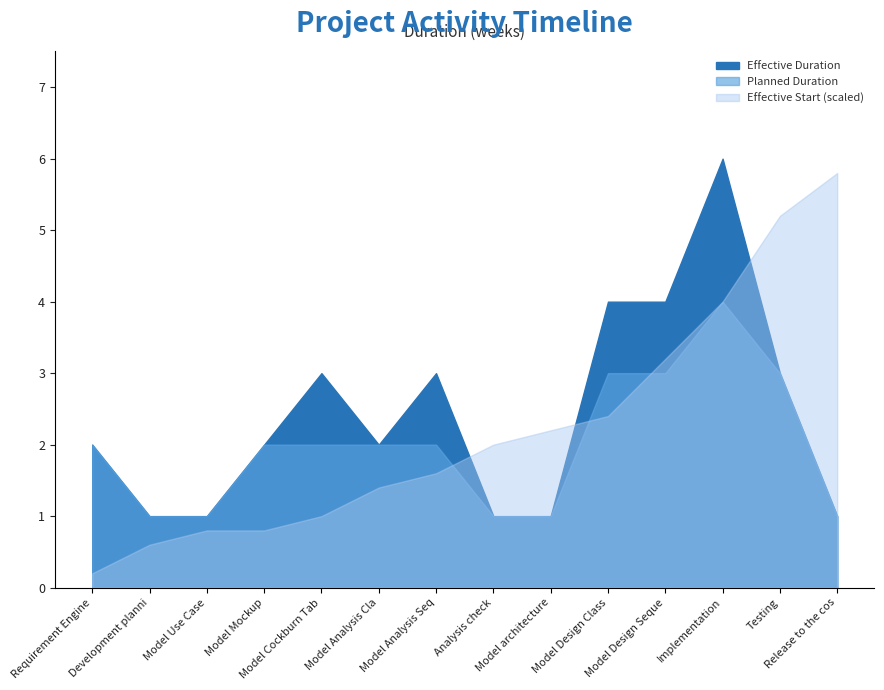

What is the sum of all Effective Duration values?

34